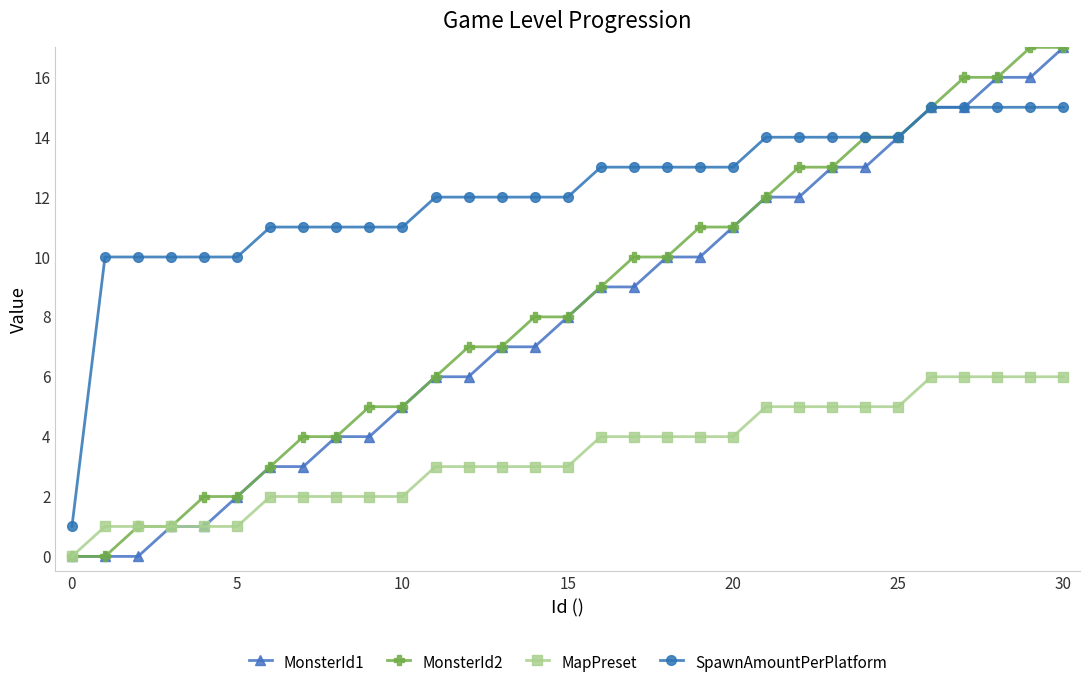

Reading left to right, extract all data points from this chart.

MonsterId1: 0	0	0	1	1	2	3	3	4	4	5	6	6	7	7	8	9	9	10	10	11	12	12	13	13	14	15	15	16	16	17
MonsterId2: 0	0	1	1	2	2	3	4	4	5	5	6	7	7	8	8	9	10	10	11	11	12	13	13	14	14	15	16	16	17	17
MapPreset: 0	1	1	1	1	1	2	2	2	2	2	3	3	3	3	3	4	4	4	4	4	5	5	5	5	5	6	6	6	6	6
SpawnAmountPerPlatform: 1	10	10	10	10	10	11	11	11	11	11	12	12	12	12	12	13	13	13	13	13	14	14	14	14	14	15	15	15	15	15